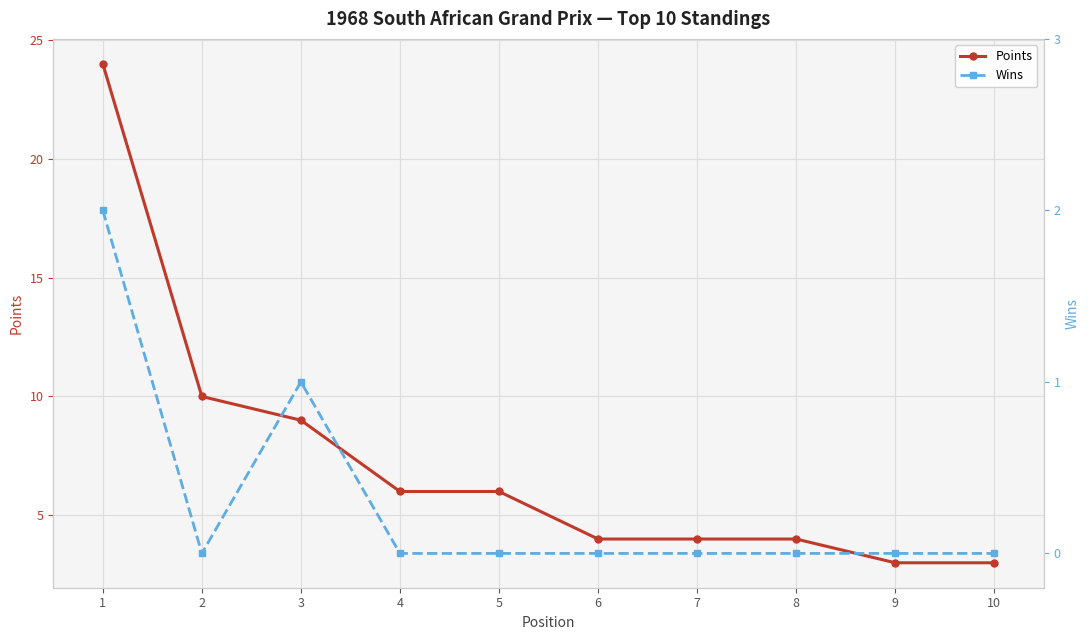

The Points series shows 4 at 4. True or false?

False